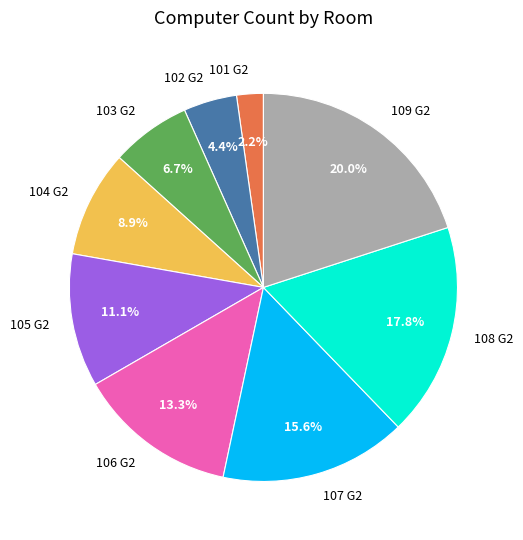

How much of the chart is everything except 103 G2?

93.3%